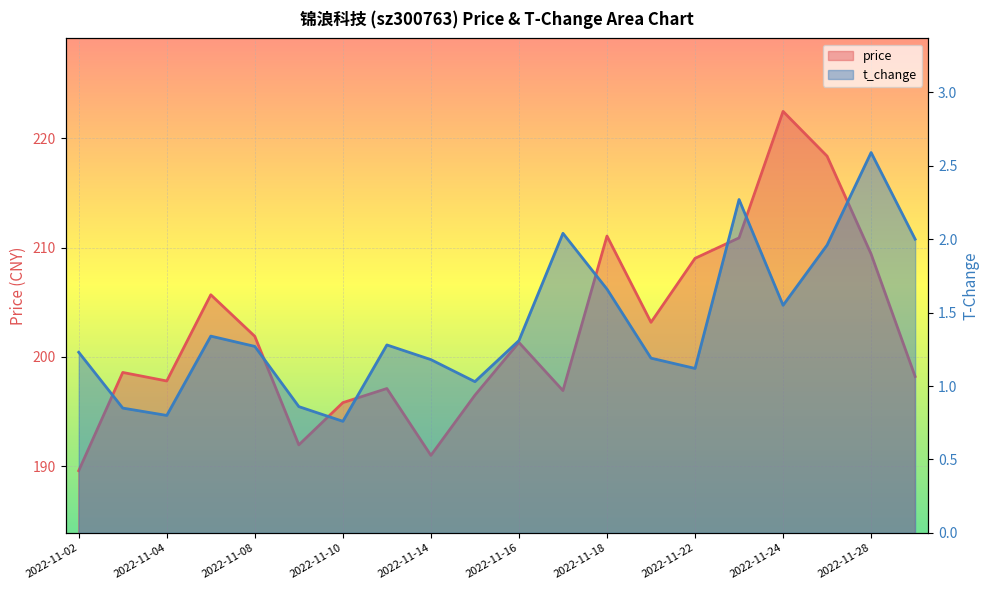

Which series has the widest spread of values?

price